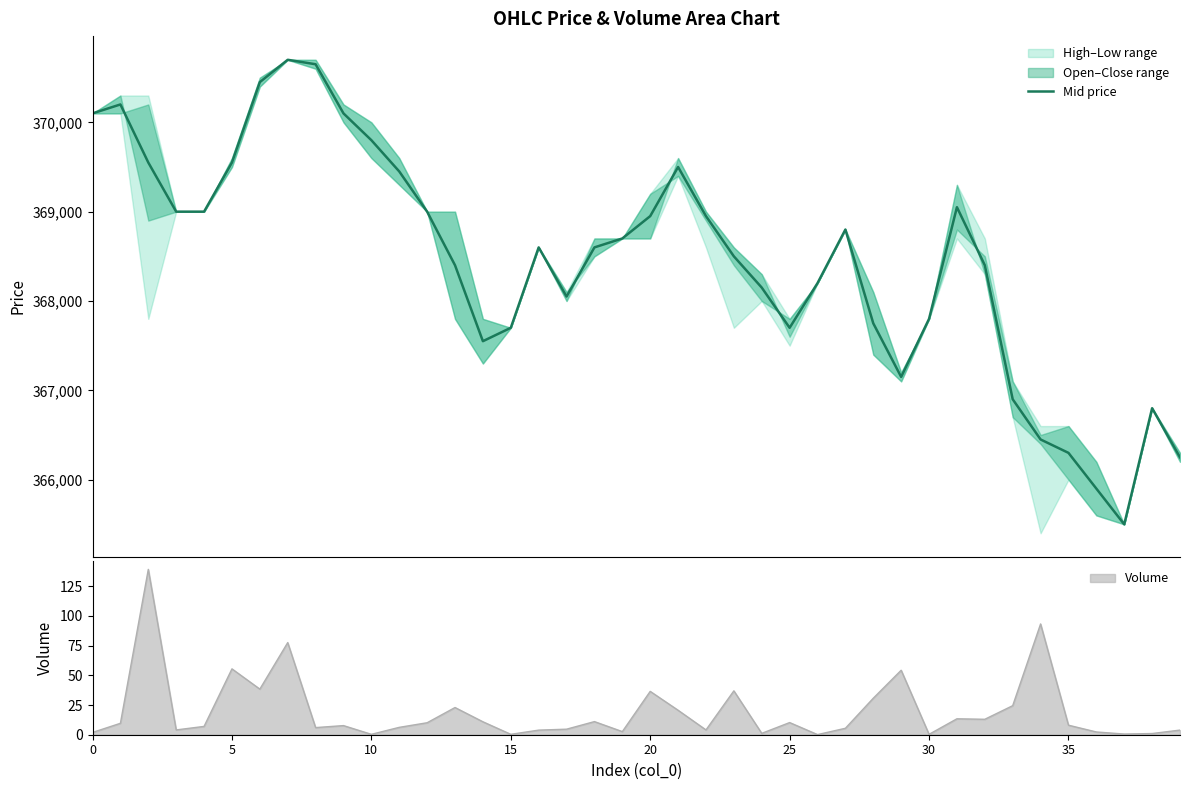

How many points are higher than both their immediate neighbors (excluding endpoints)?

7